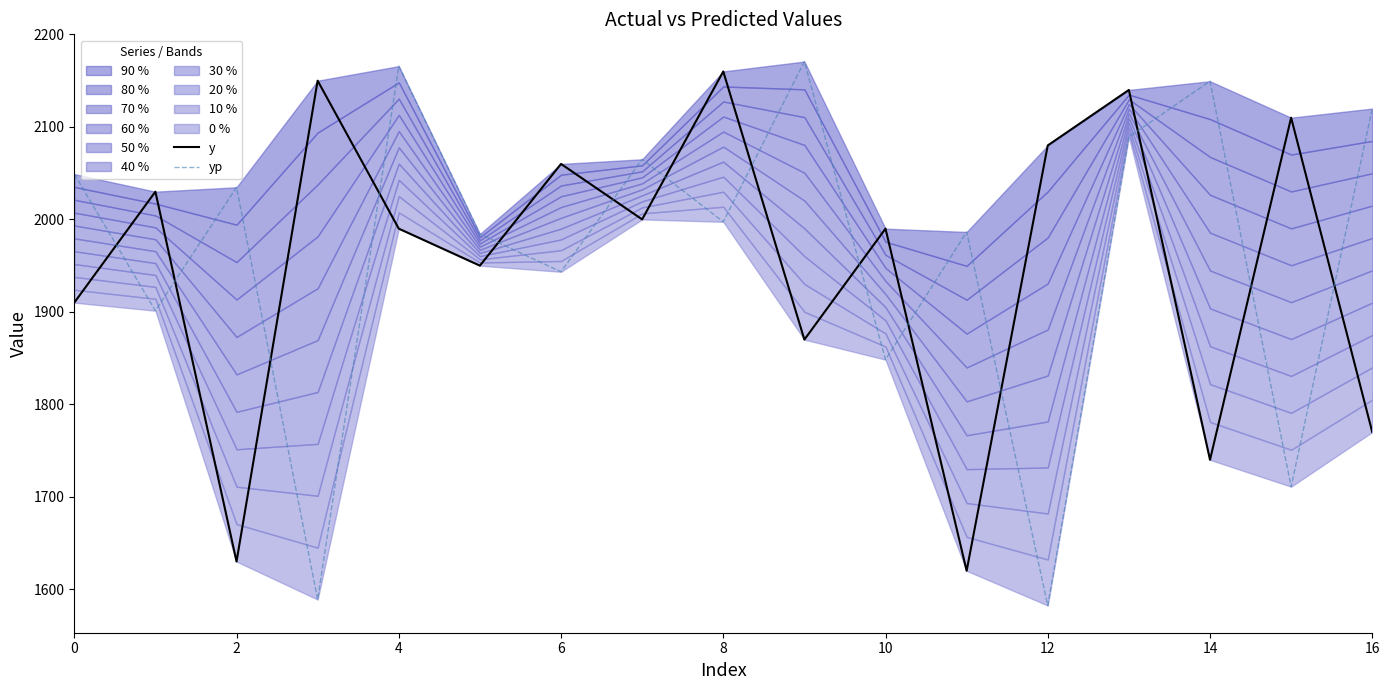

What is the total value across all series at 0?

3959.0